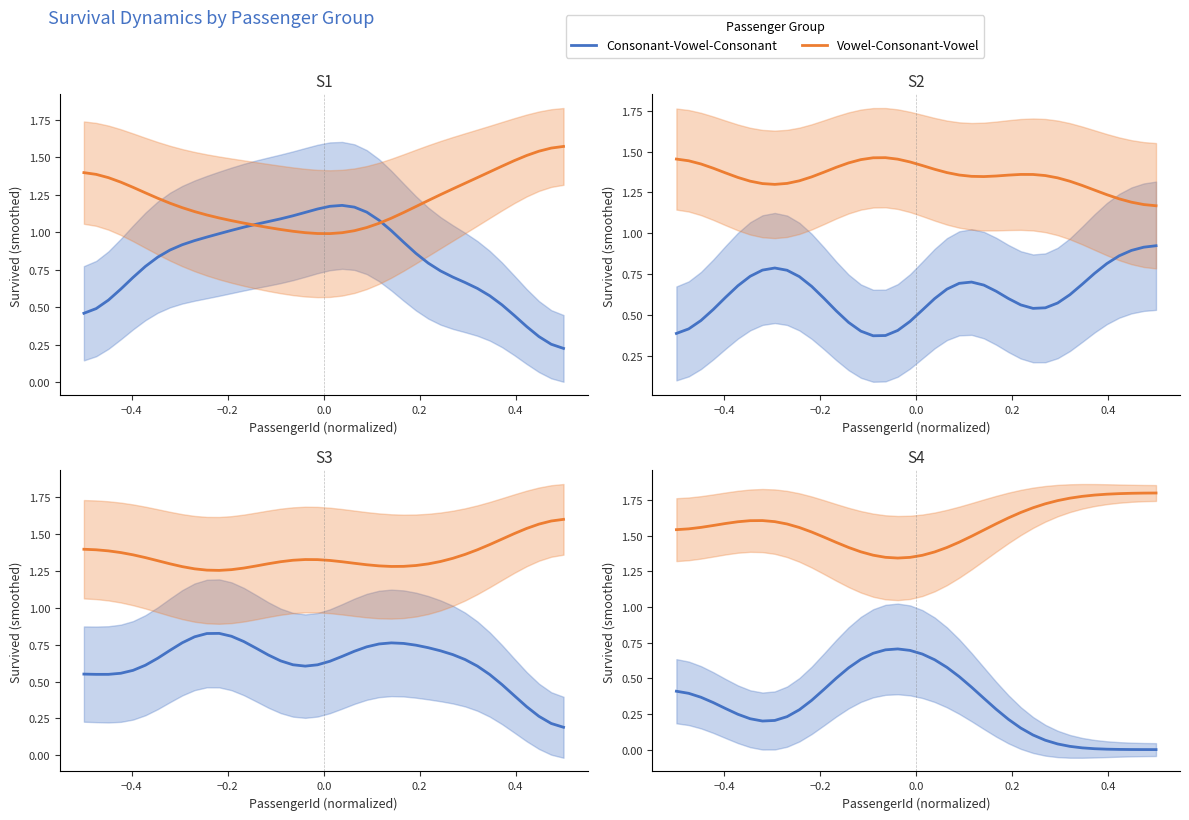

What is the difference between the maximum and minimum values in the Vowel-Consonant-Vowel series?

0.5